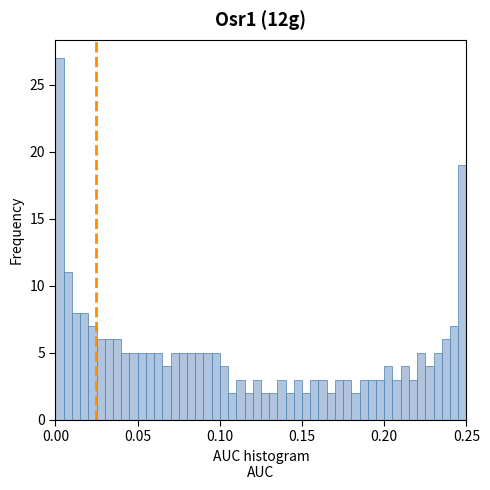

Read against the x-axis, roughly where is the centre of the tallest bar?

0.005